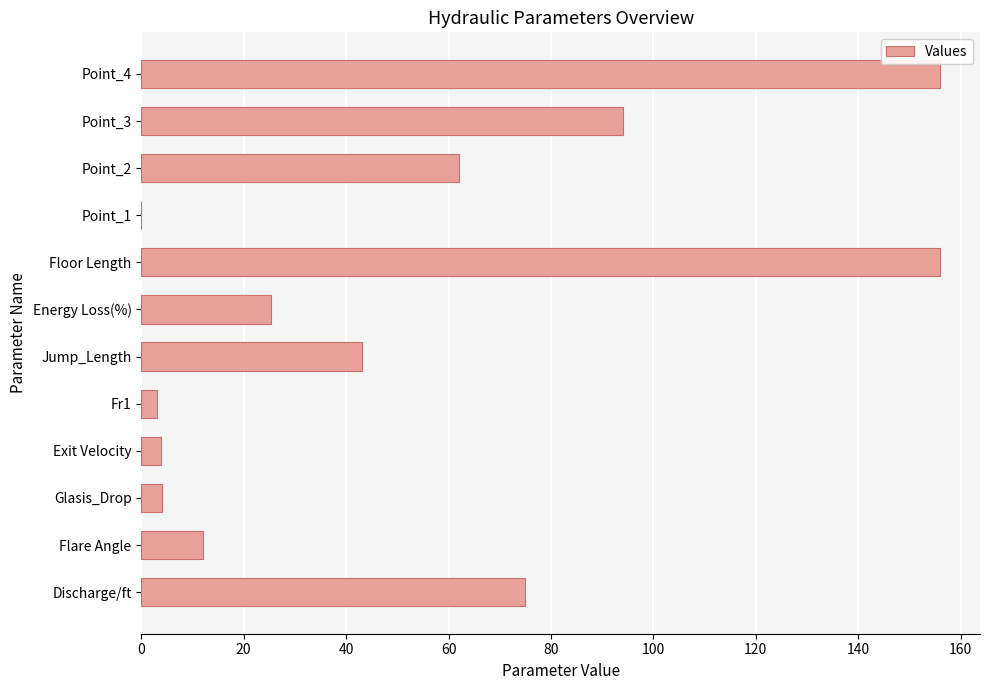

What is the ratio of the value at Energy Loss(%) to the value at Point_2?

0.4